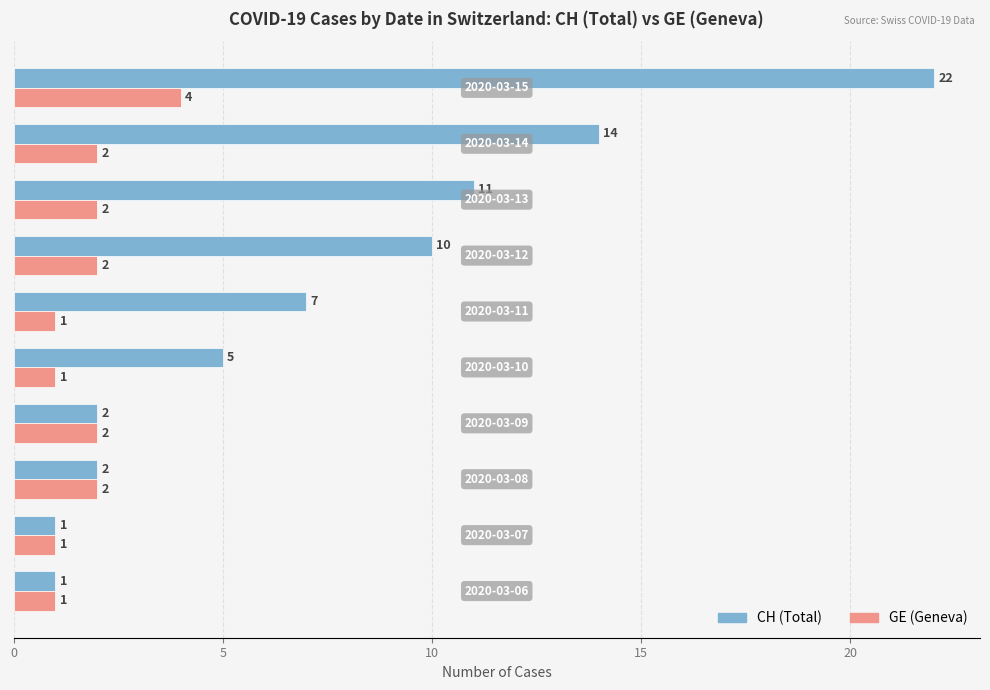

What is the smallest value displayed?

1